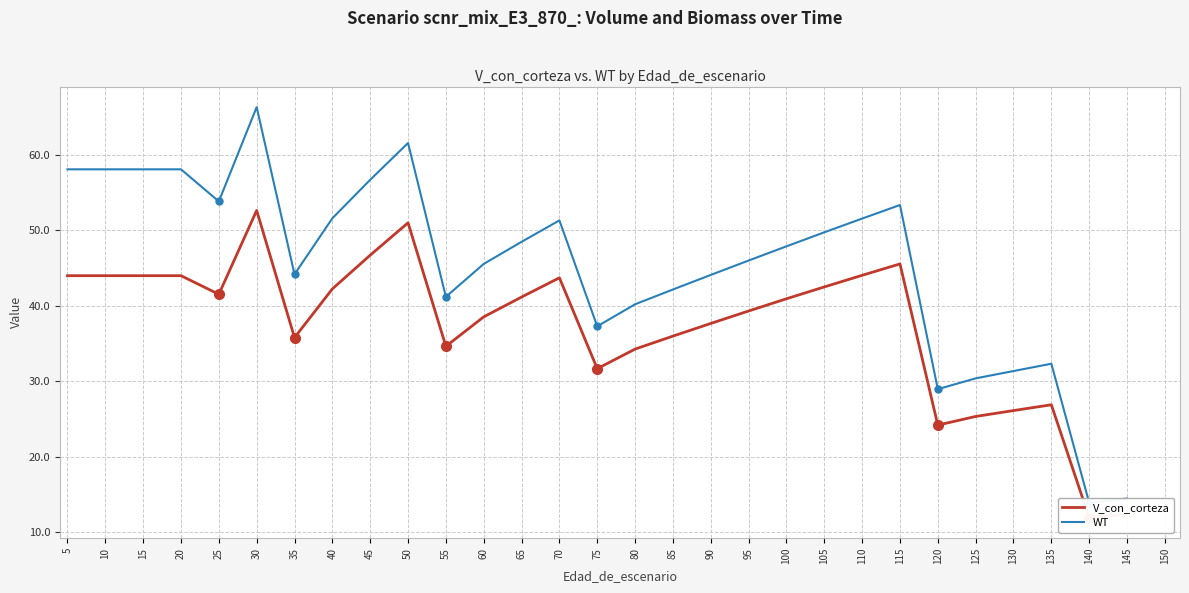

At which category does the chart reach its peak across all series?

30